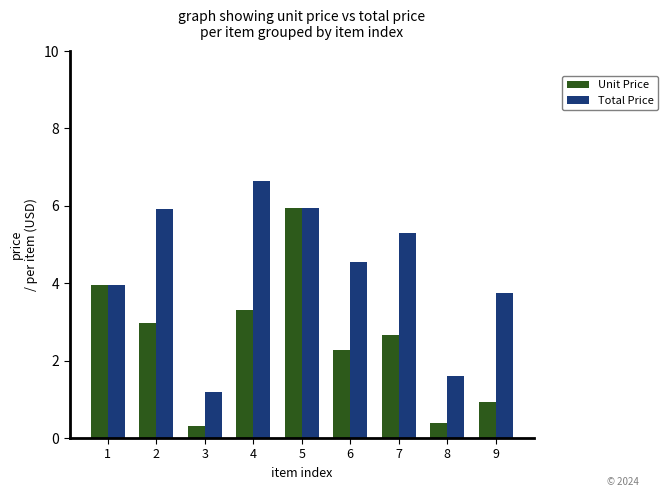

Which series has the largest total across all categories?

Total Price